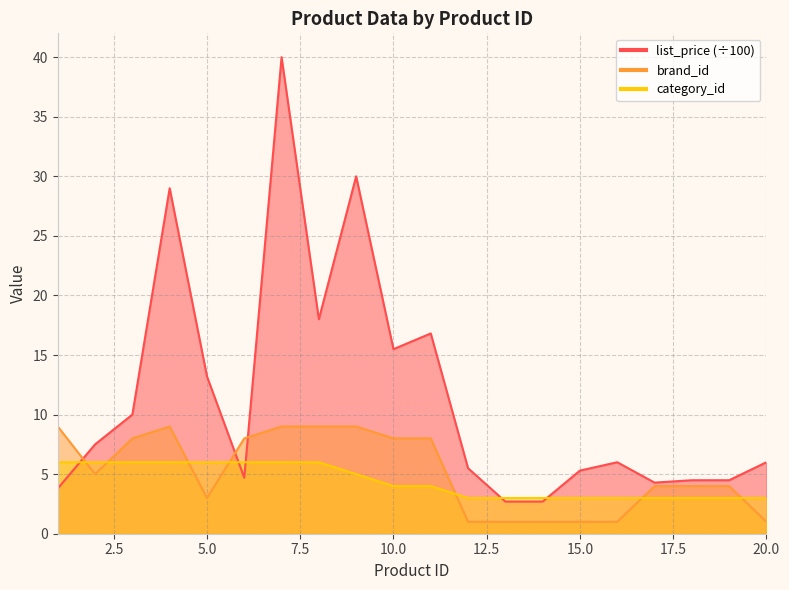

What is the minimum value for category_id?

3.0